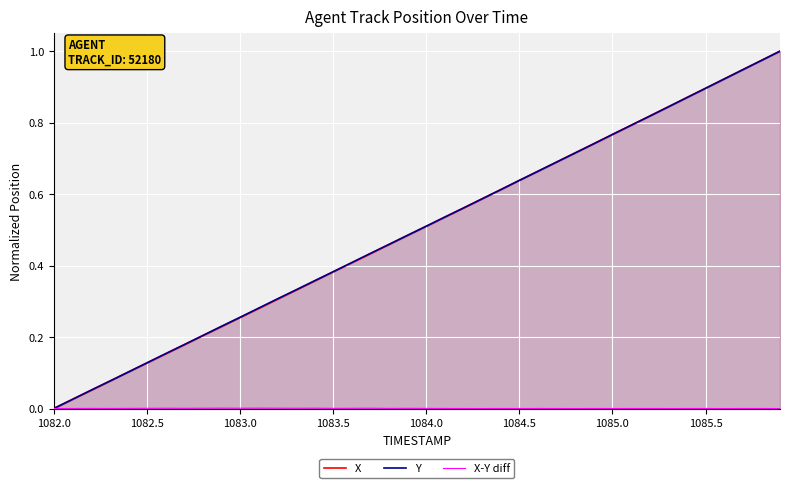

Which series has the largest total across all categories?

Y